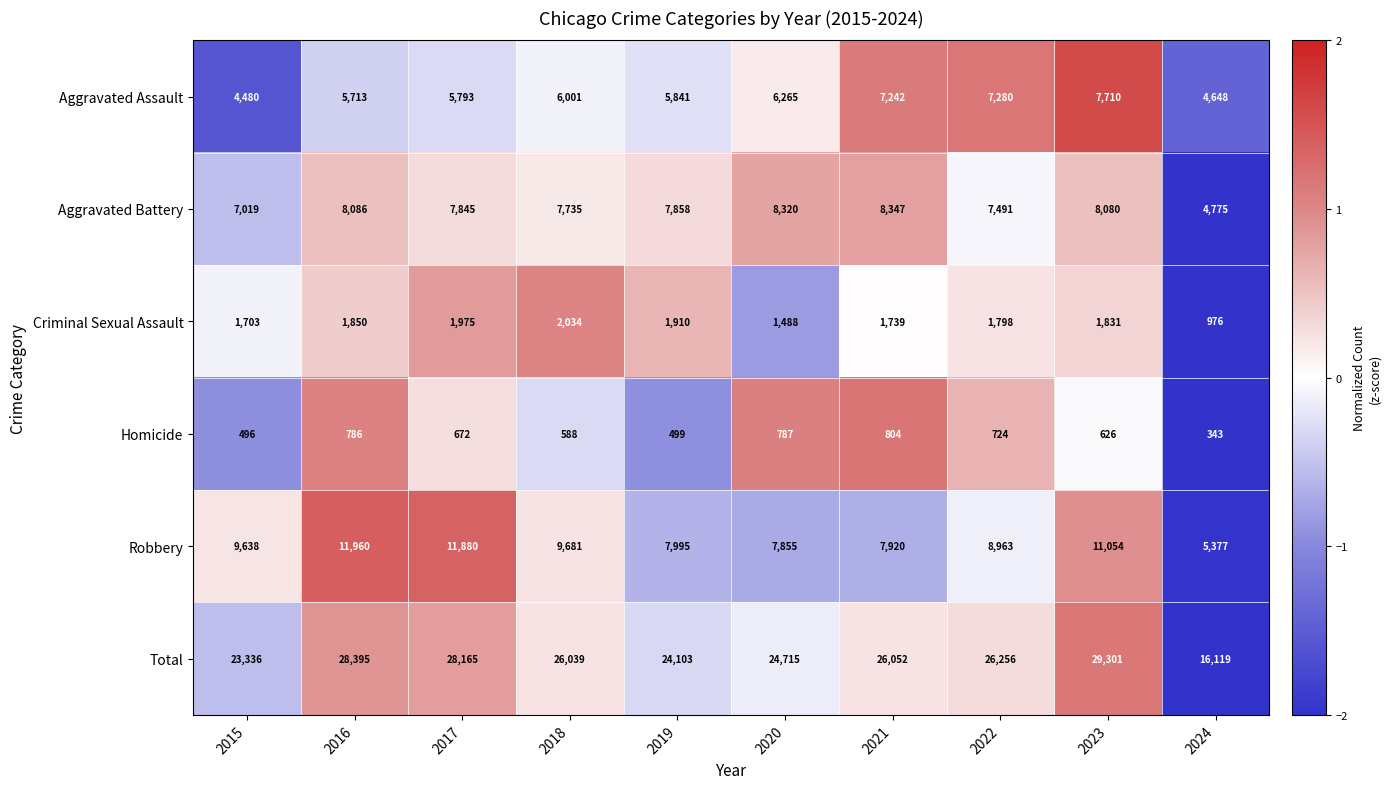

At which label is Robbery closest to 8668?

2022